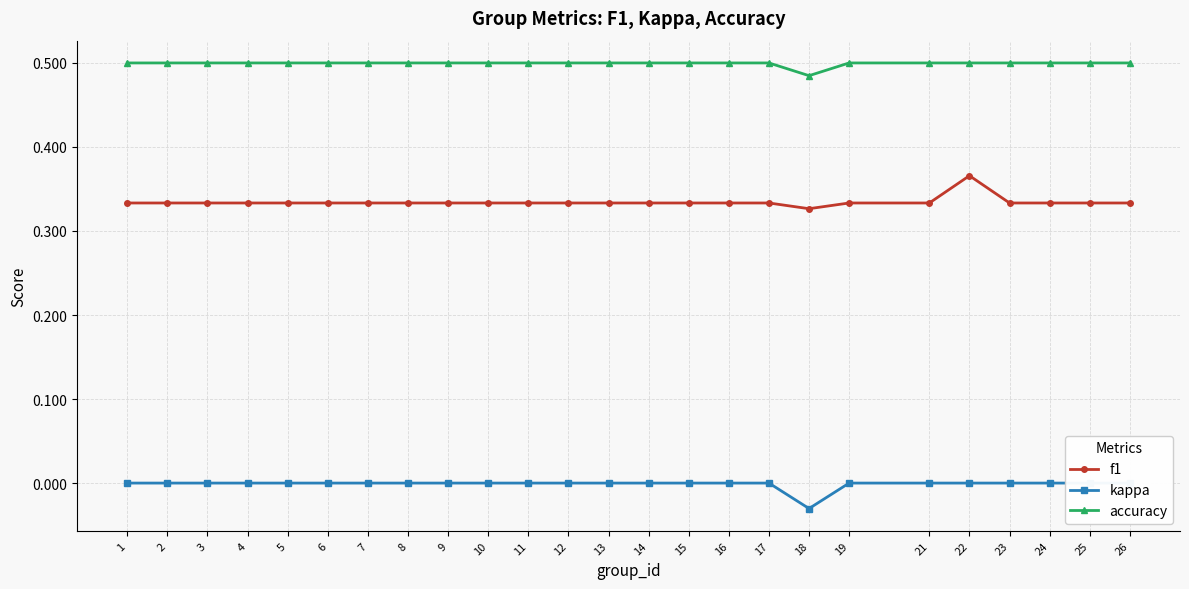

How many lines are shown in the chart?

3